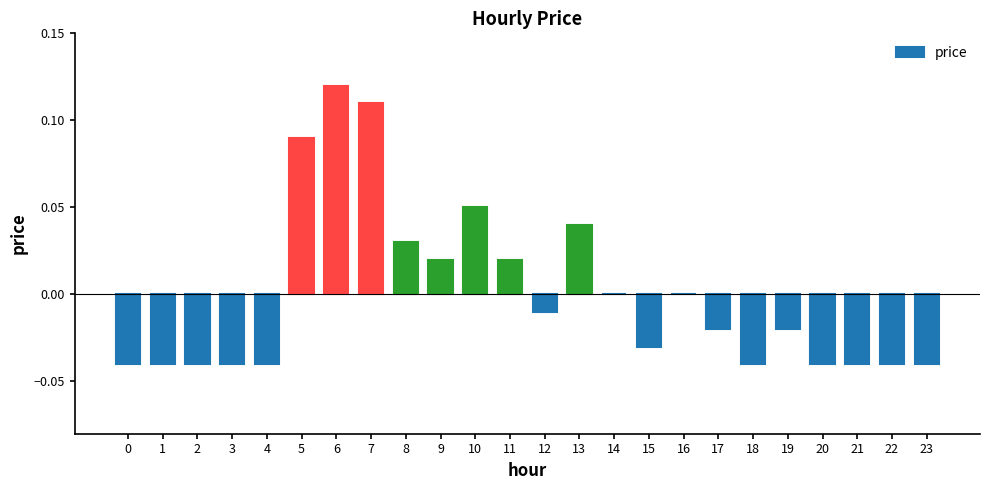

How many data points does each series have?

24